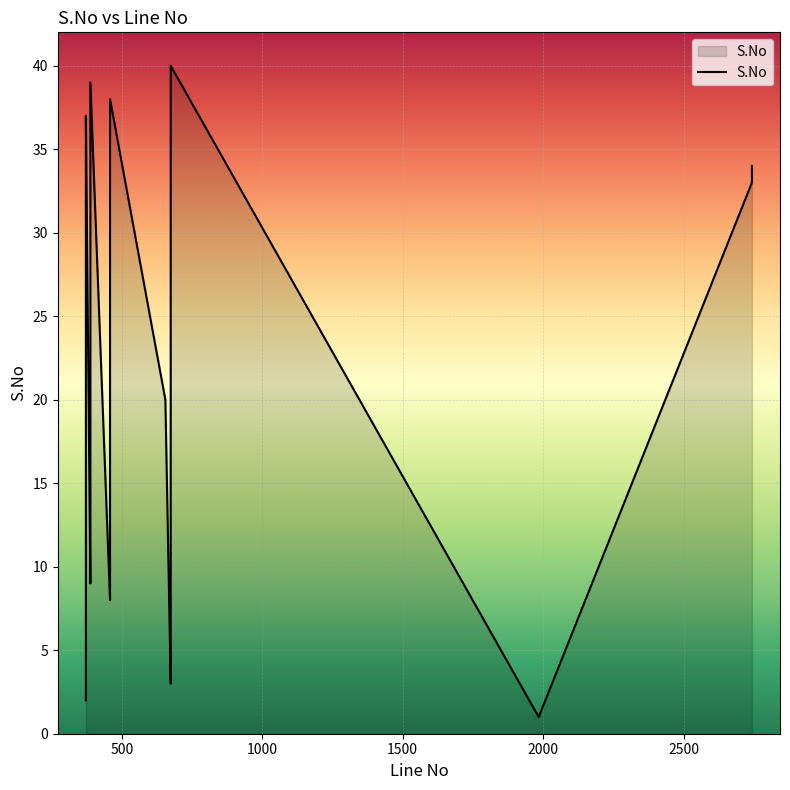

Is it true that the value at 458 is 10?

False